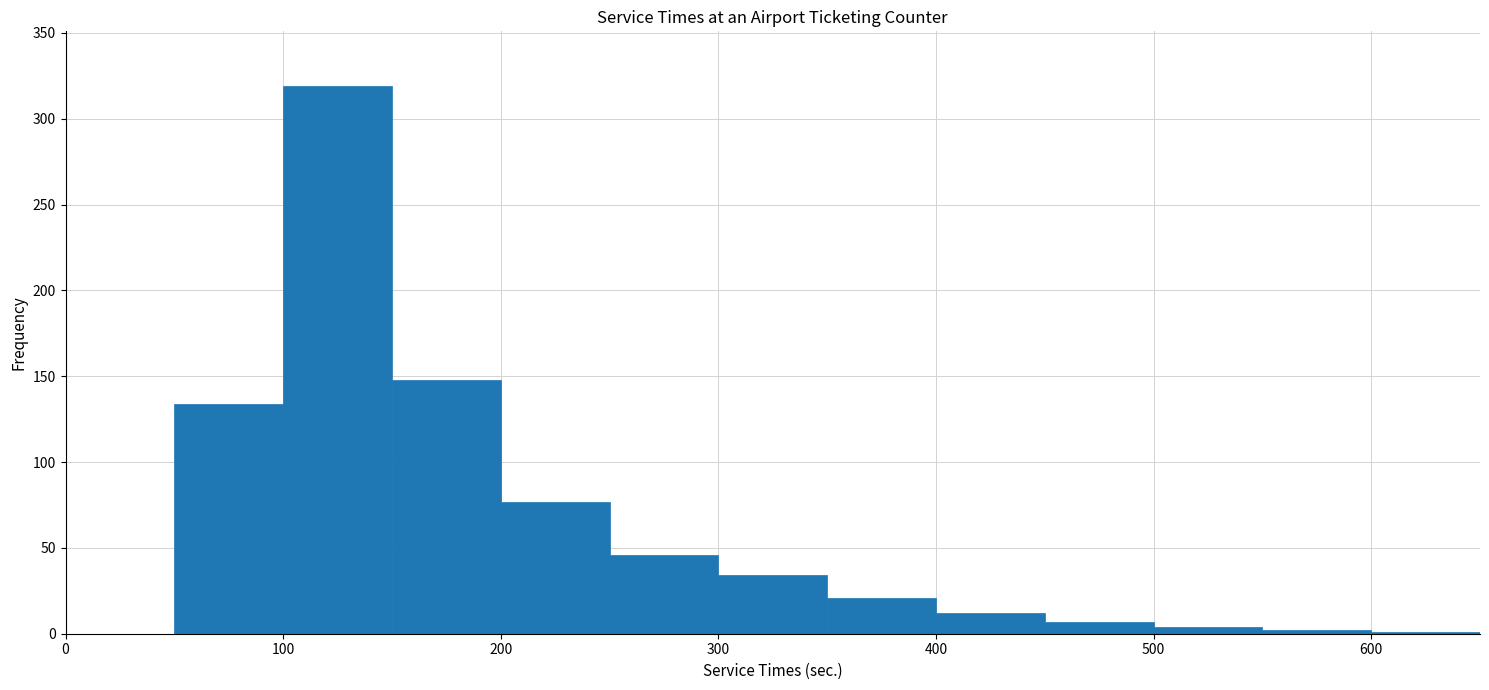

Reading left to right, transcribe this chart: for each bar, give the range it covers on the x-axis and its height. The values are not printed on the chart, so give them approximately, as read against the axis.

0 to 50: 0
50 to 100: 135
100 to 150: 320
150 to 200: 150
200 to 250: 75
250 to 300: 45
300 to 350: 35
350 to 400: 20
400 to 450: 10
450 to 500: 5
500 to 550: under 5
550 to 600: under 5
600 to 650: under 5